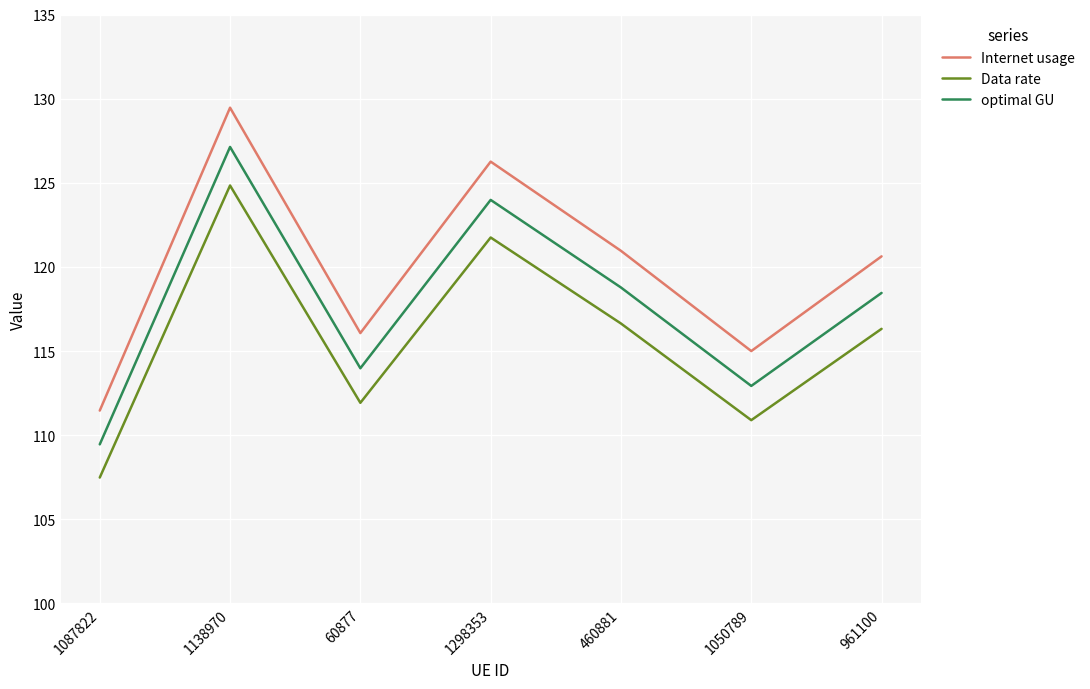

Does the chart display data point markers on the line(s)?

No